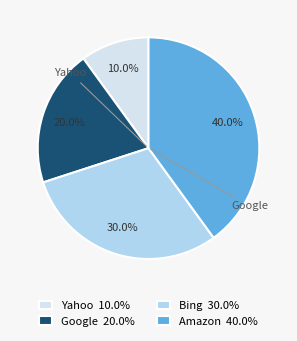

Which slice is the smallest?

Yahoo